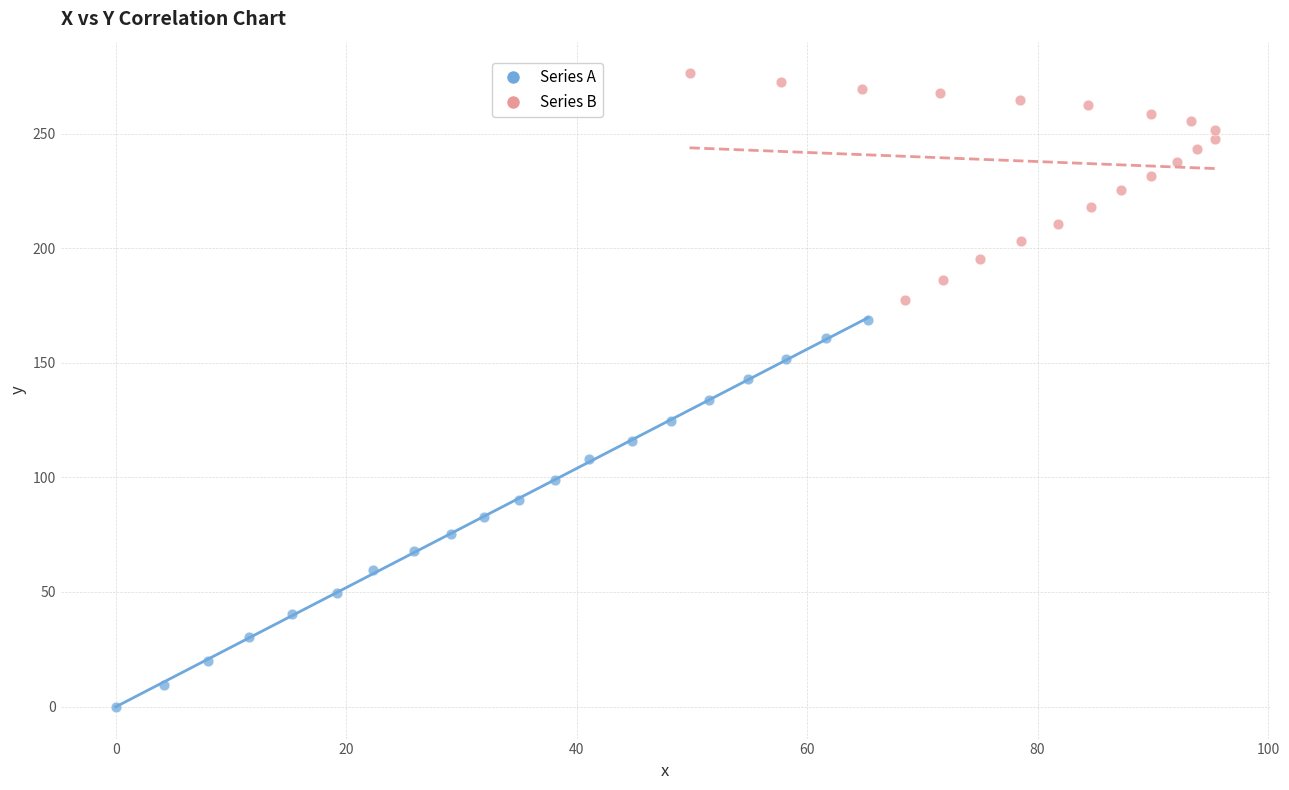

What are all the series names shown in the legend?

Series A, Series B